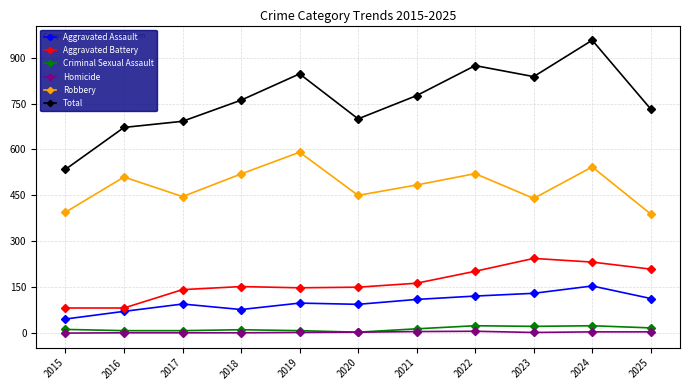

Which series changed the most between 2023 and 2025?

Total